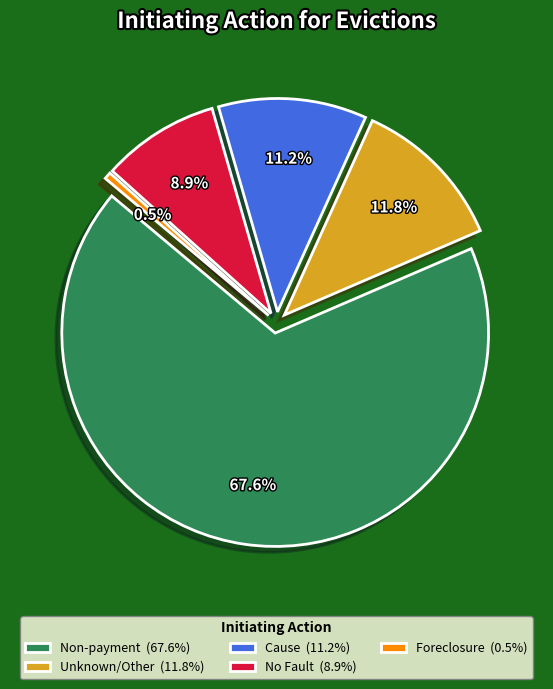

To the nearest percent, what is the difference between the No Fault and Unknown/Other slice percentages?

3%